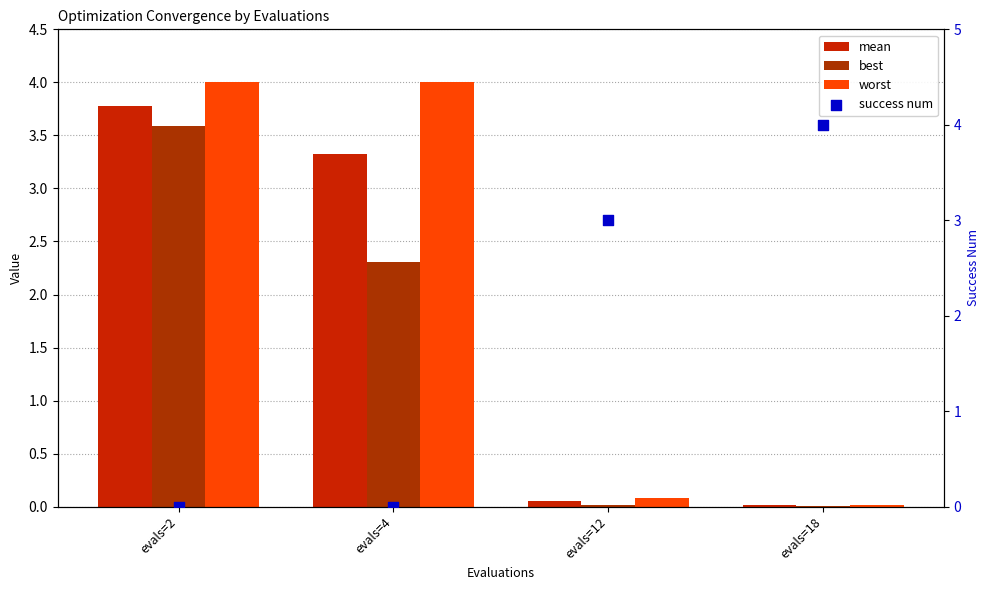

What are all the series names shown in the legend?

mean, best, worst, success num